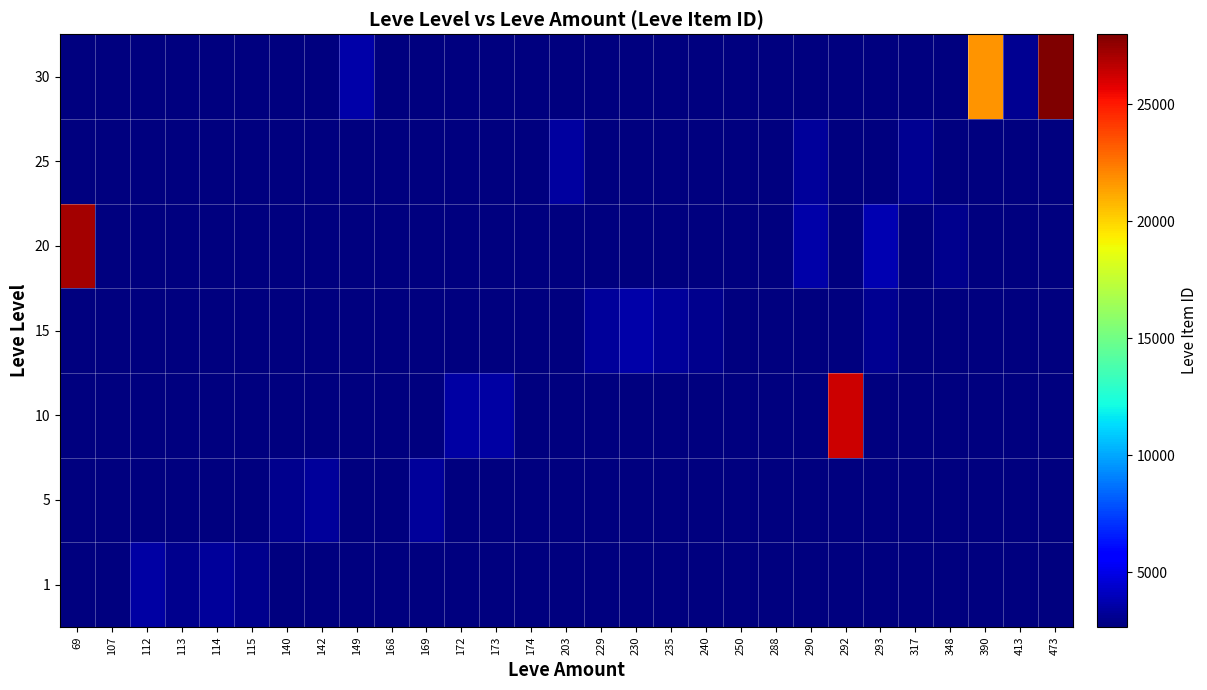

Rank the series by their maximum value, from highest to lowest.

30, 20, 10, 15, 1, 25, 5